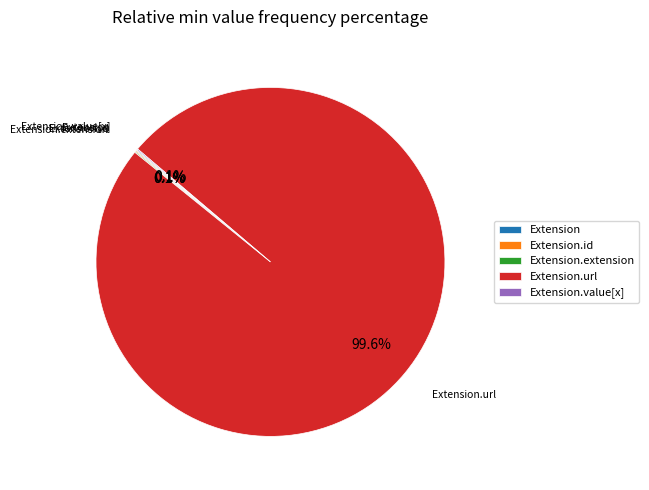

Is there any slice that represents more than half of the pie?

Yes